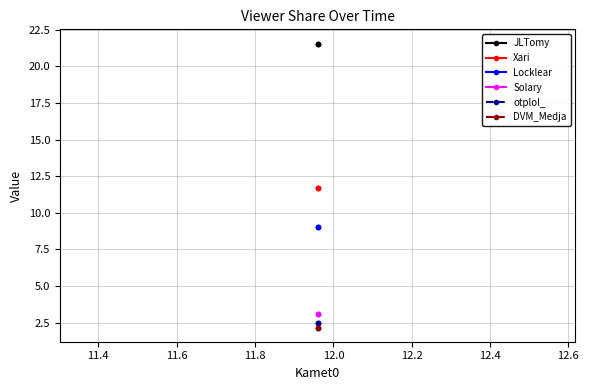

What is the sum of all Xari values?

35.0